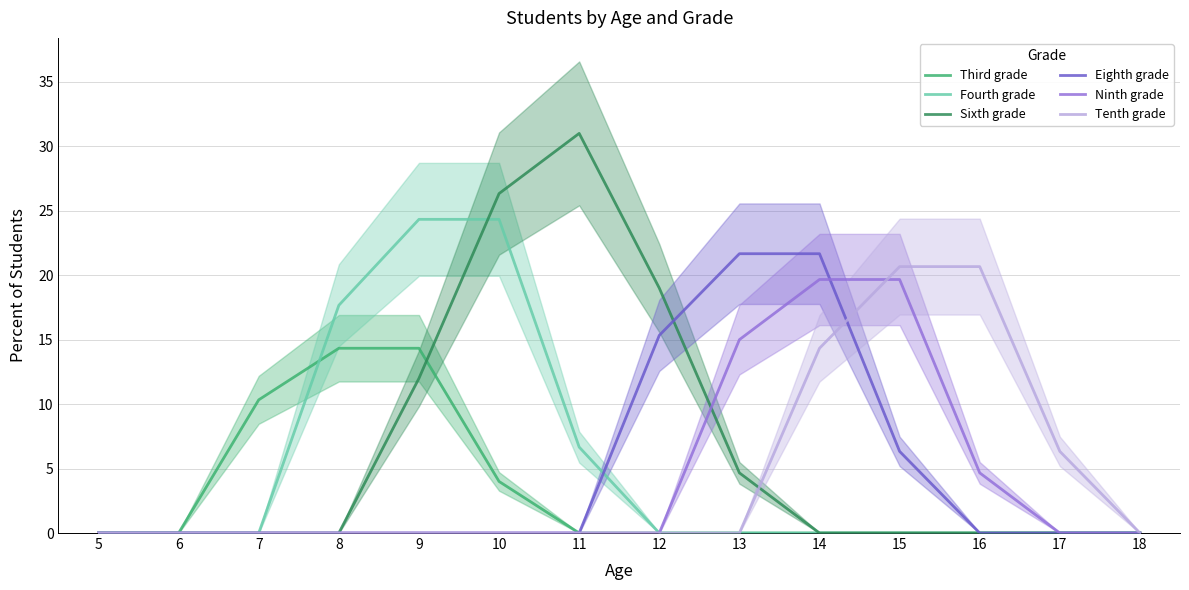

List the labels in order of Fourth grade value, smallest first.

5, 6, 7, 12, 13, 14, 15, 16, 17, 18, 11, 8, 9, 10